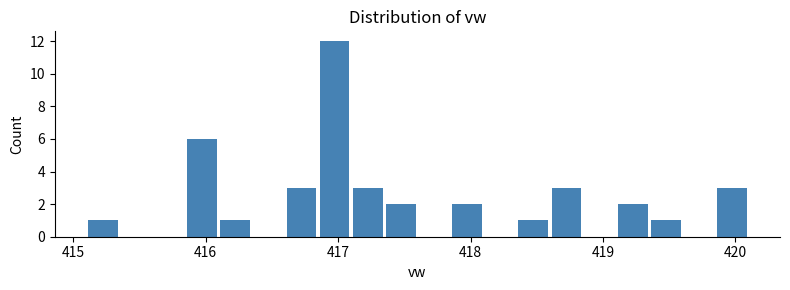

Read against the x-axis, roughly where is the centre of the tallest bar?

417.0